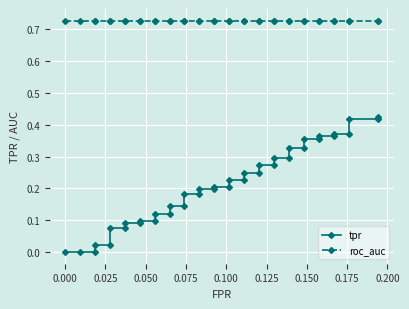

Reading right to left, transcribe all the data shown in this chart.

tpr: 0.4	0.4	0.4	0.4	0.4	0.4	0.4	0.4	0.4	0.3	0.3	0.3	0.3	0.3	0.3	0.2	0.2	0.2	0.2	0.2	0.2	0.2	0.2	0.2	0.2	0.1	0.1	0.1	0.1	0.1	0.1	0.1	0.1	0.1	0.1	0.0	0.0	0.0	0.0	0.0
roc_auc: 0.7	0.7	0.7	0.7	0.7	0.7	0.7	0.7	0.7	0.7	0.7	0.7	0.7	0.7	0.7	0.7	0.7	0.7	0.7	0.7	0.7	0.7	0.7	0.7	0.7	0.7	0.7	0.7	0.7	0.7	0.7	0.7	0.7	0.7	0.7	0.7	0.7	0.7	0.7	0.7